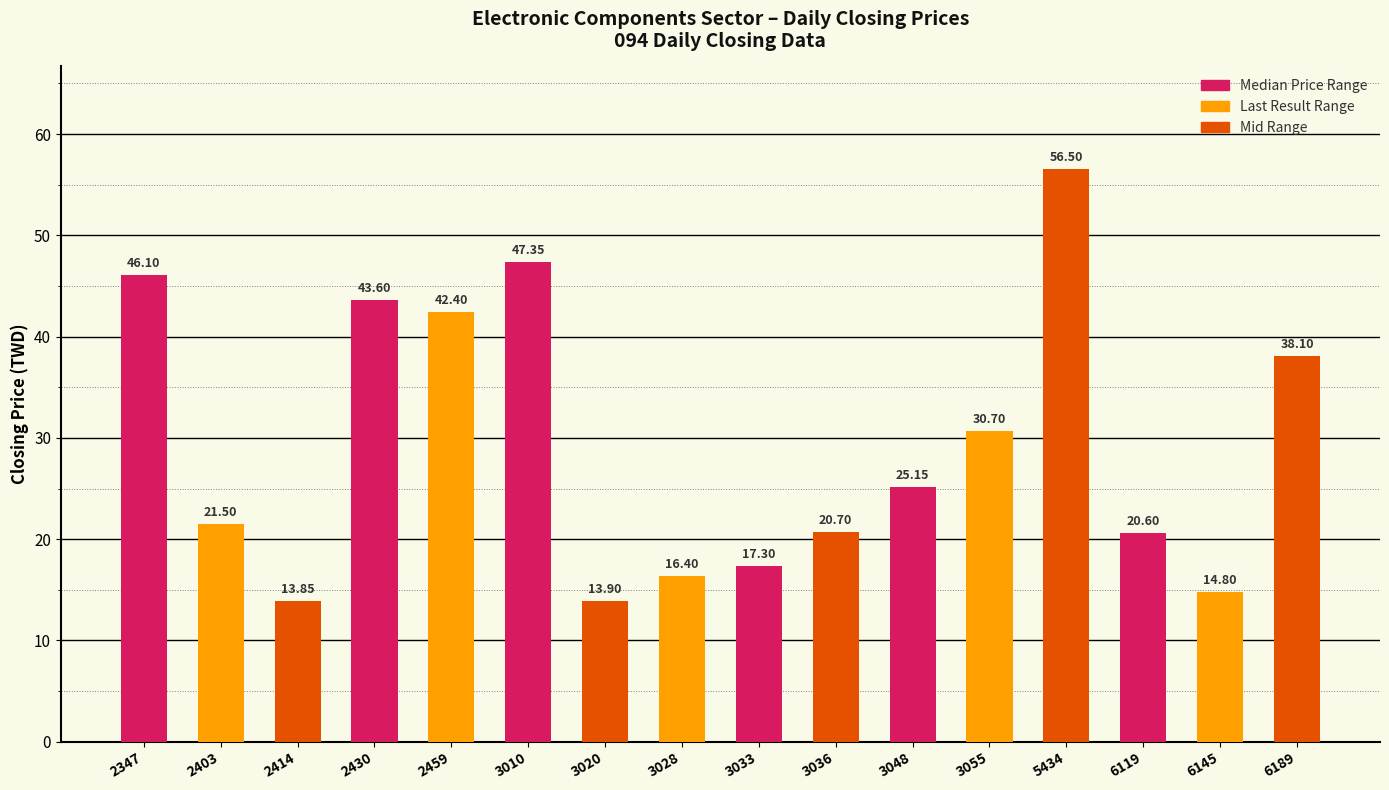

List the labels in order of value, largest first.

5434, 3010, 2347, 2430, 2459, 6189, 3055, 3048, 2403, 3036, 6119, 3033, 3028, 6145, 3020, 2414